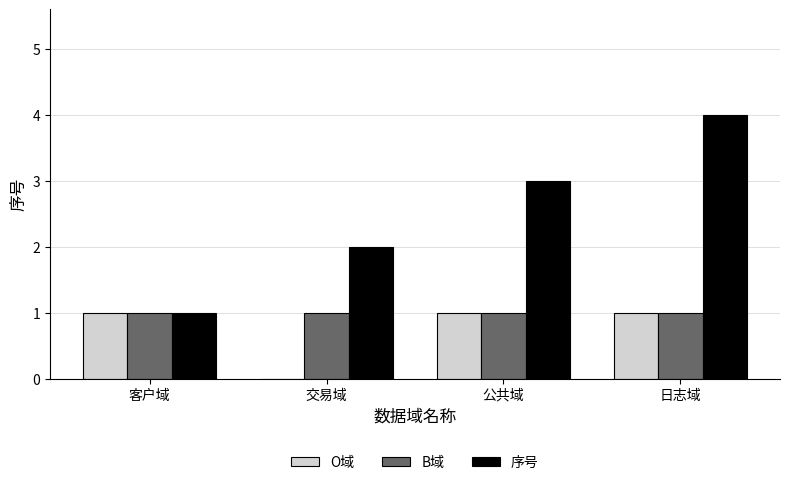

How many positive values does the O域 series have?

3